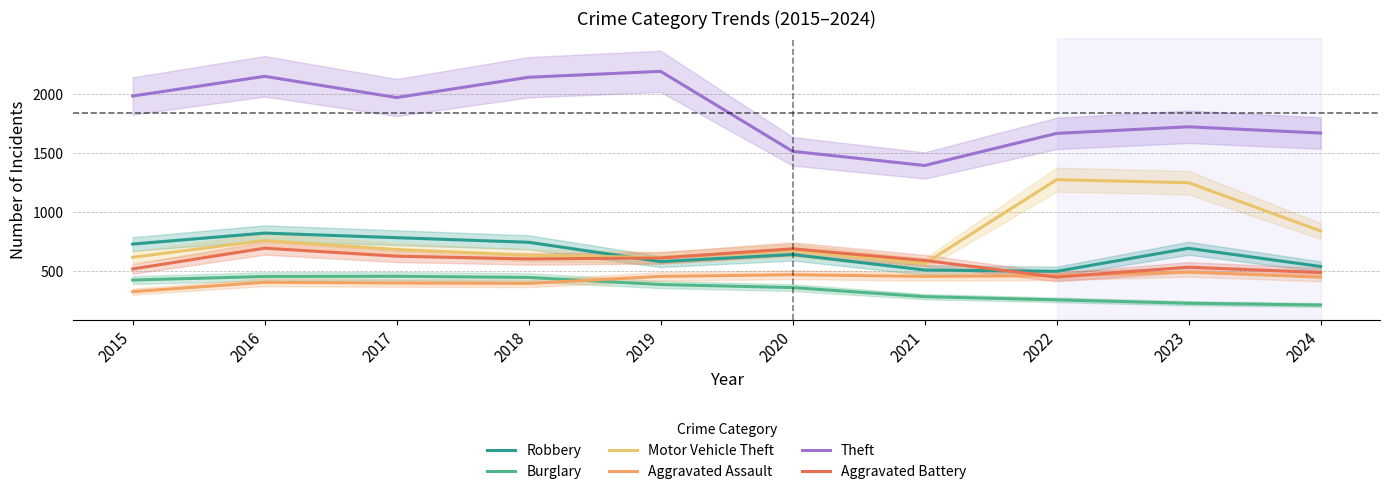

Where does the Aggravated Assault series first go above 452?

2020